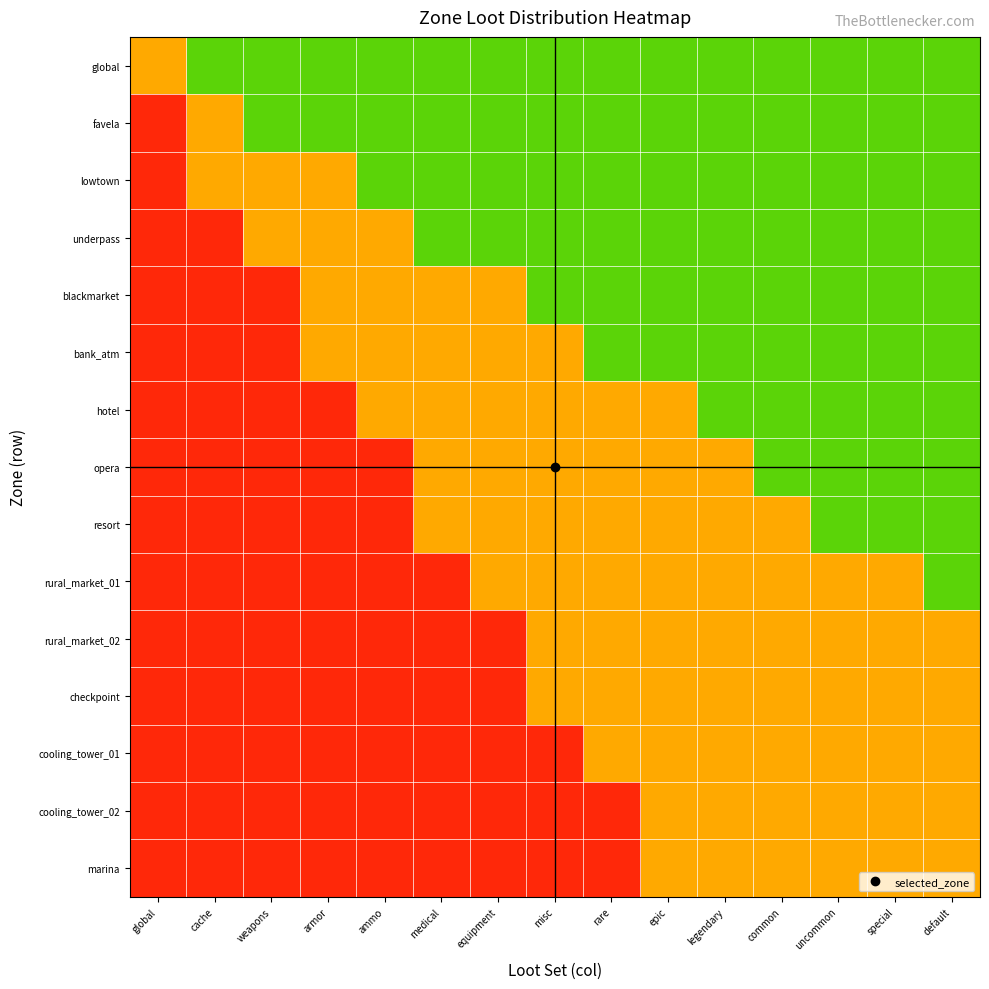

What is the maximum value shown in the chart?

0.9